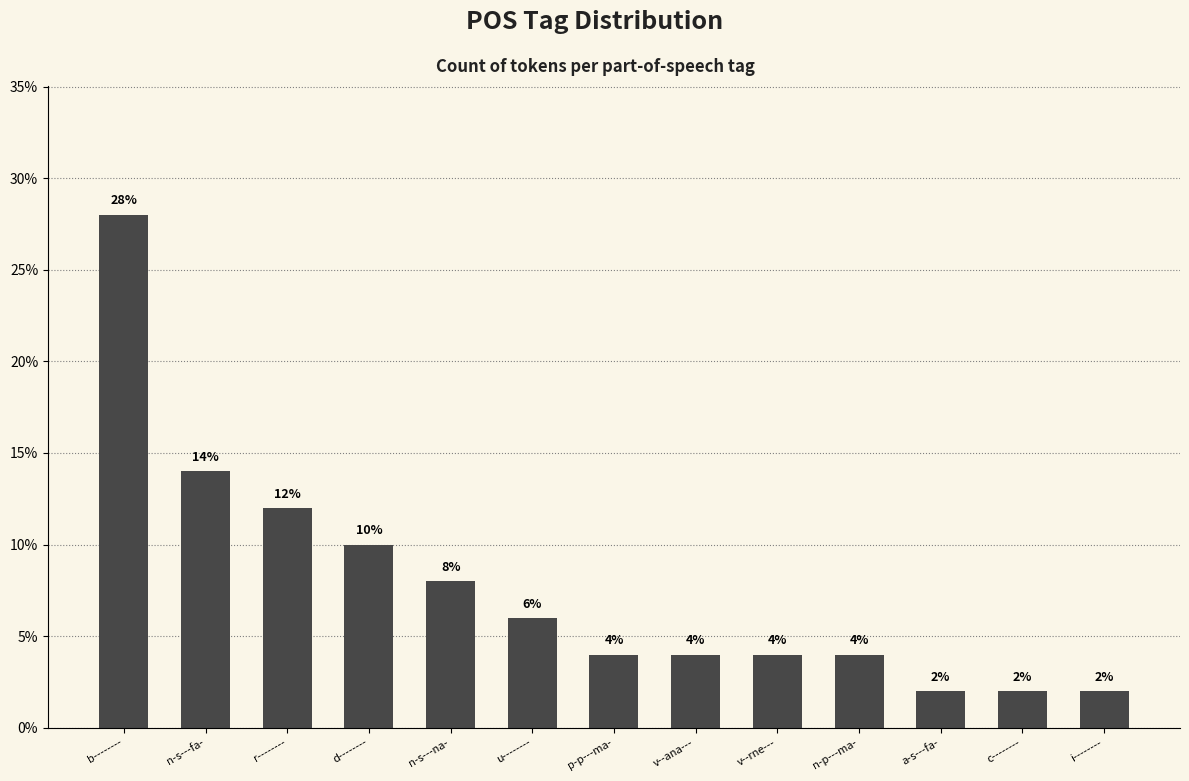

Which has a higher value, n-p---ma- or i--------?

n-p---ma-